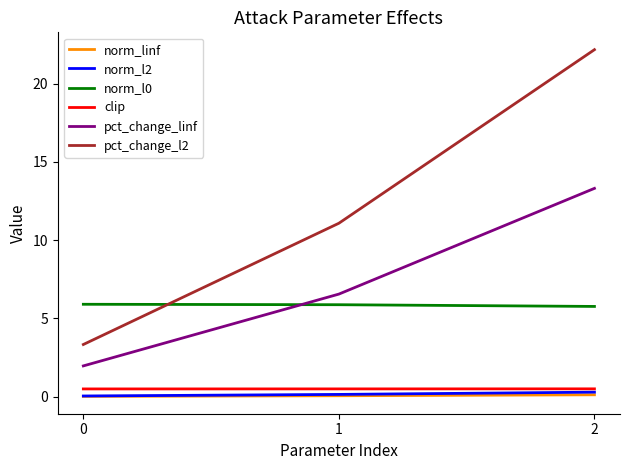

True or false: norm_linf has a value of 0.1 at 1.

True